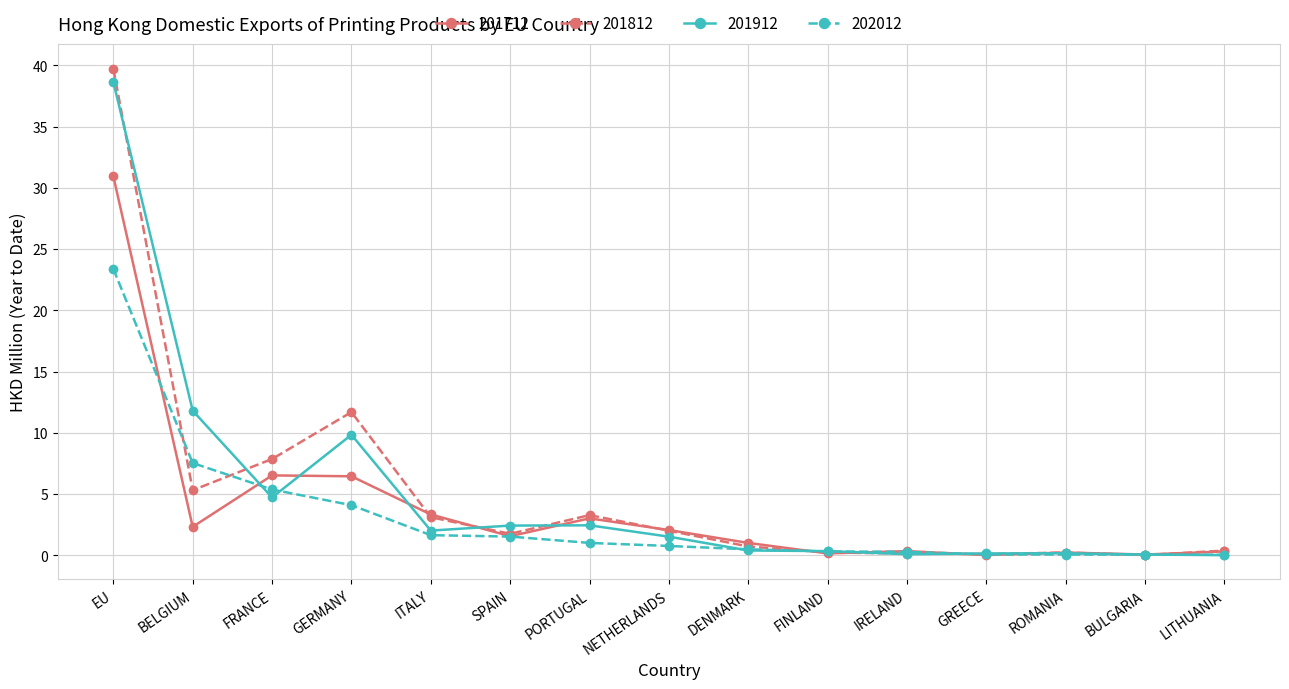

At which label does 201812 reach its peak?

EU